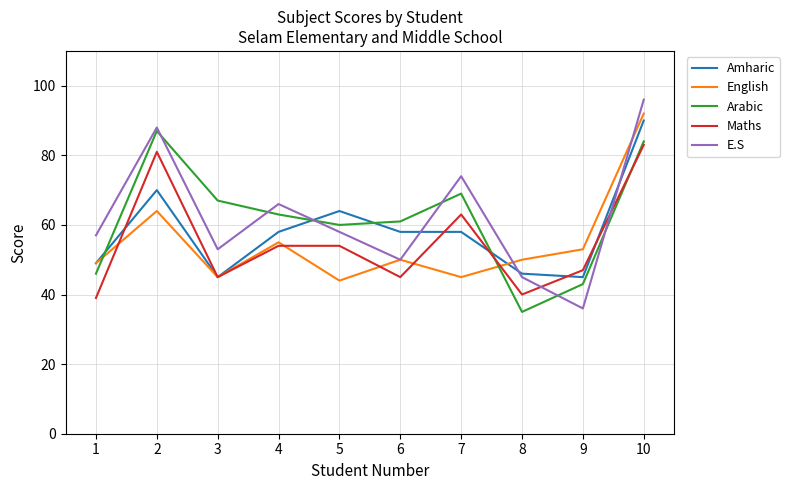

How many distinct data groups are displayed?

5